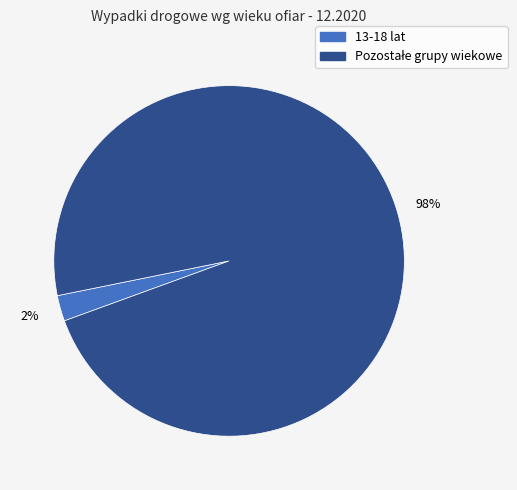

How many slices are in this pie chart?

2